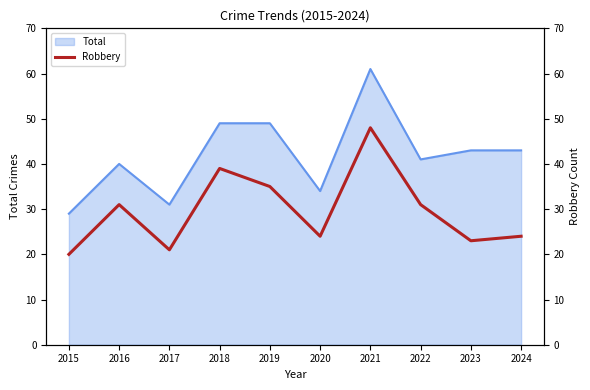

Rank the categories by value from lowest to highest.

2015, 2017, 2023, 2020, 2024, 2016, 2022, 2019, 2018, 2021